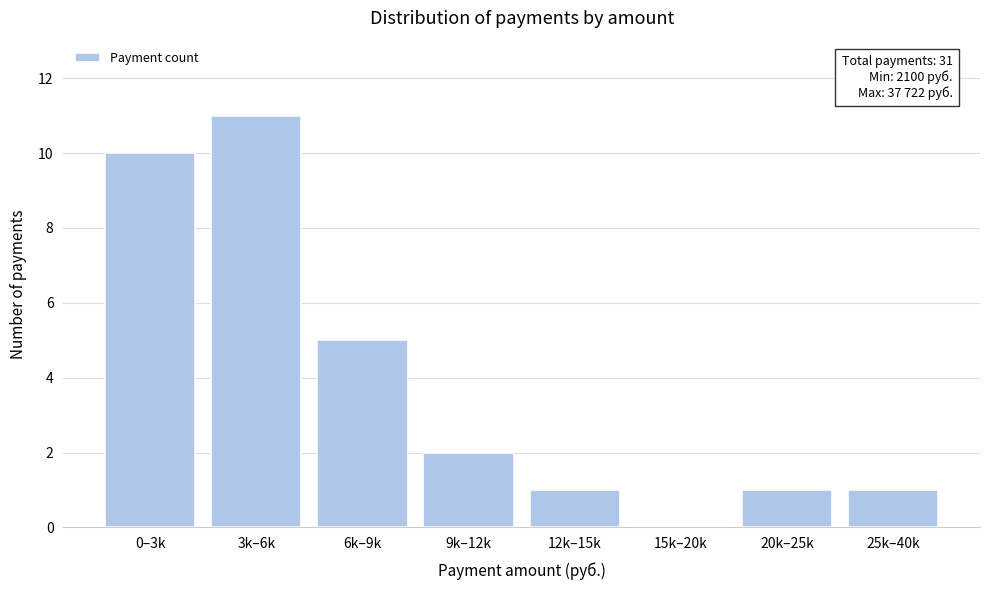

Reading right to left, transcribe all the data shown in this chart.

25k–40k=1	20k–25k=1	15k–20k=0	12k–15k=1	9k–12k=2	6k–9k=5	3k–6k=11	0–3k=10